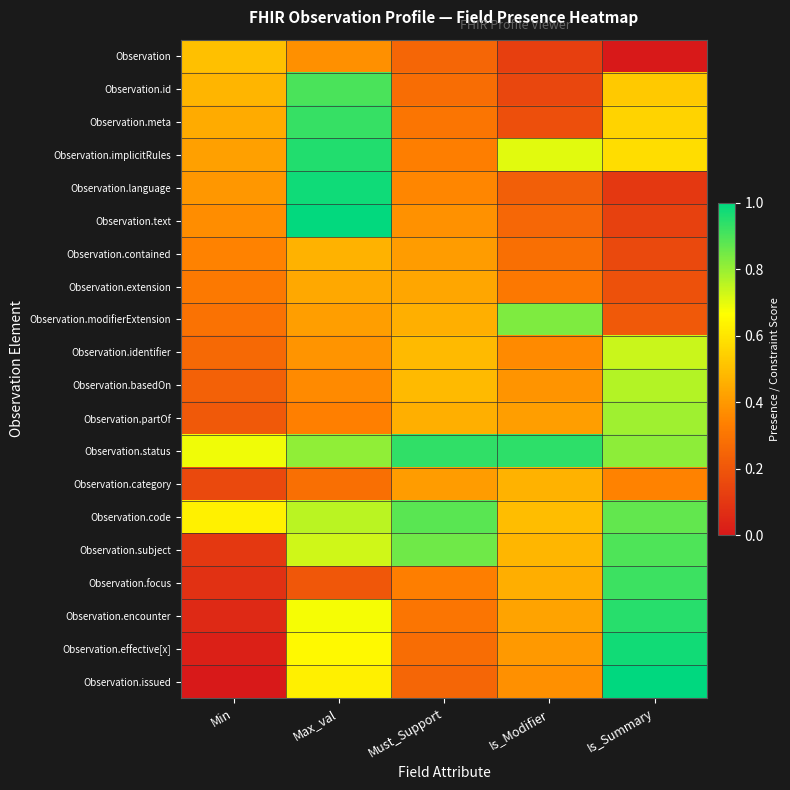

Reading right to left, extract all data points from this chart.

Observation: Is_Summary=0.0	Is_Modifier=0.1	Must_Support=0.2	Max_val=0.4	Min=0.5
Observation.id: Is_Summary=0.5	Is_Modifier=0.2	Must_Support=0.3	Max_val=0.9	Min=0.5
Observation.meta: Is_Summary=0.6	Is_Modifier=0.2	Must_Support=0.3	Max_val=0.9	Min=0.4
Observation.implicitRules: Is_Summary=0.6	Is_Modifier=0.7	Must_Support=0.3	Max_val=1.0	Min=0.4
Observation.language: Is_Summary=0.1	Is_Modifier=0.2	Must_Support=0.4	Max_val=1.0	Min=0.4
Observation.text: Is_Summary=0.1	Is_Modifier=0.3	Must_Support=0.4	Max_val=1.0	Min=0.4
Observation.contained: Is_Summary=0.2	Is_Modifier=0.3	Must_Support=0.4	Max_val=0.5	Min=0.3
Observation.extension: Is_Summary=0.2	Is_Modifier=0.3	Must_Support=0.4	Max_val=0.4	Min=0.3
Observation.modifierExtension: Is_Summary=0.2	Is_Modifier=0.8	Must_Support=0.5	Max_val=0.4	Min=0.3
Observation.identifier: Is_Summary=0.7	Is_Modifier=0.4	Must_Support=0.5	Max_val=0.4	Min=0.3
Observation.basedOn: Is_Summary=0.8	Is_Modifier=0.4	Must_Support=0.5	Max_val=0.4	Min=0.2
Observation.partOf: Is_Summary=0.8	Is_Modifier=0.4	Must_Support=0.5	Max_val=0.3	Min=0.2
Observation.status: Is_Summary=0.8	Is_Modifier=0.9	Must_Support=0.9	Max_val=0.8	Min=0.7
Observation.category: Is_Summary=0.3	Is_Modifier=0.5	Must_Support=0.4	Max_val=0.3	Min=0.2
Observation.code: Is_Summary=0.9	Is_Modifier=0.5	Must_Support=0.9	Max_val=0.8	Min=0.6
Observation.subject: Is_Summary=0.9	Is_Modifier=0.5	Must_Support=0.9	Max_val=0.7	Min=0.1
Observation.focus: Is_Summary=0.9	Is_Modifier=0.5	Must_Support=0.3	Max_val=0.2	Min=0.1
Observation.encounter: Is_Summary=0.9	Is_Modifier=0.4	Must_Support=0.3	Max_val=0.7	Min=0.1
Observation.effective[x]: Is_Summary=1.0	Is_Modifier=0.4	Must_Support=0.3	Max_val=0.7	Min=0.0
Observation.issued: Is_Summary=1.0	Is_Modifier=0.4	Must_Support=0.2	Max_val=0.6	Min=0.0